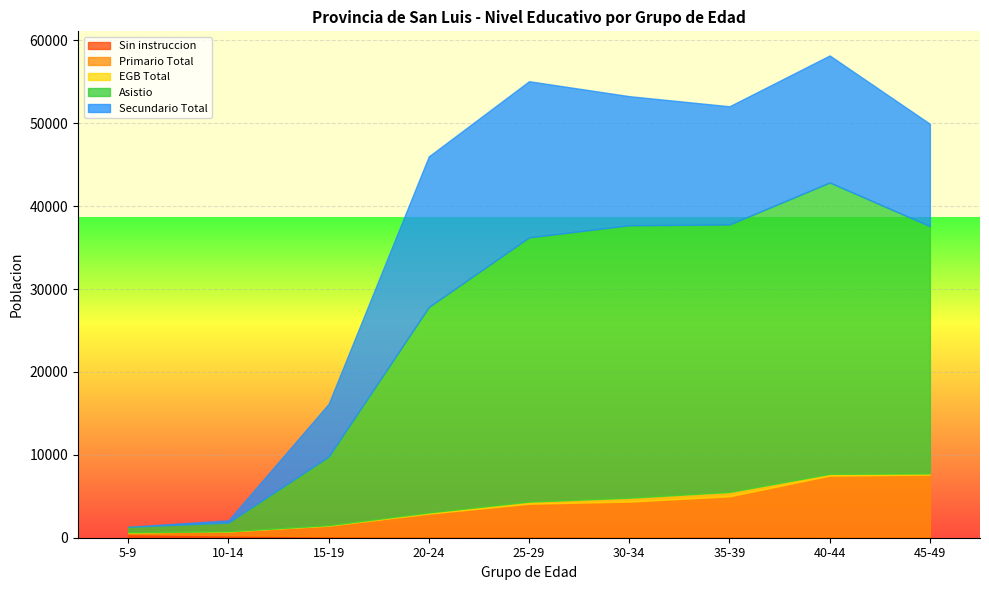

What is the average value of the EGB Total series?

197